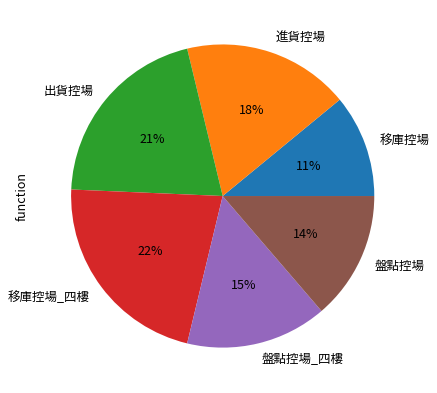

To the nearest percent, what is the difference between the largest and smallest slice percentages?

11%